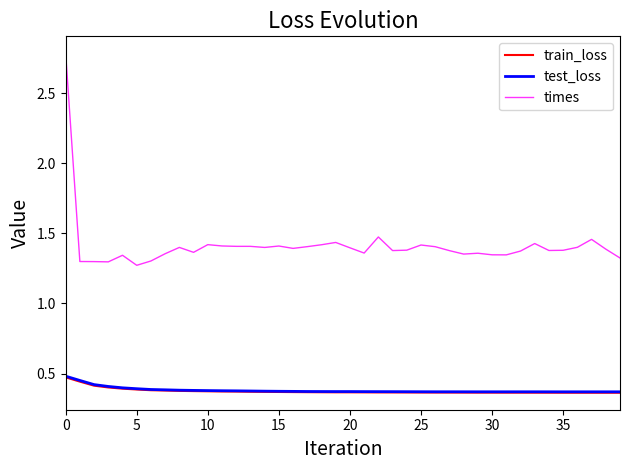

How many times values are between 1 and 2?

39